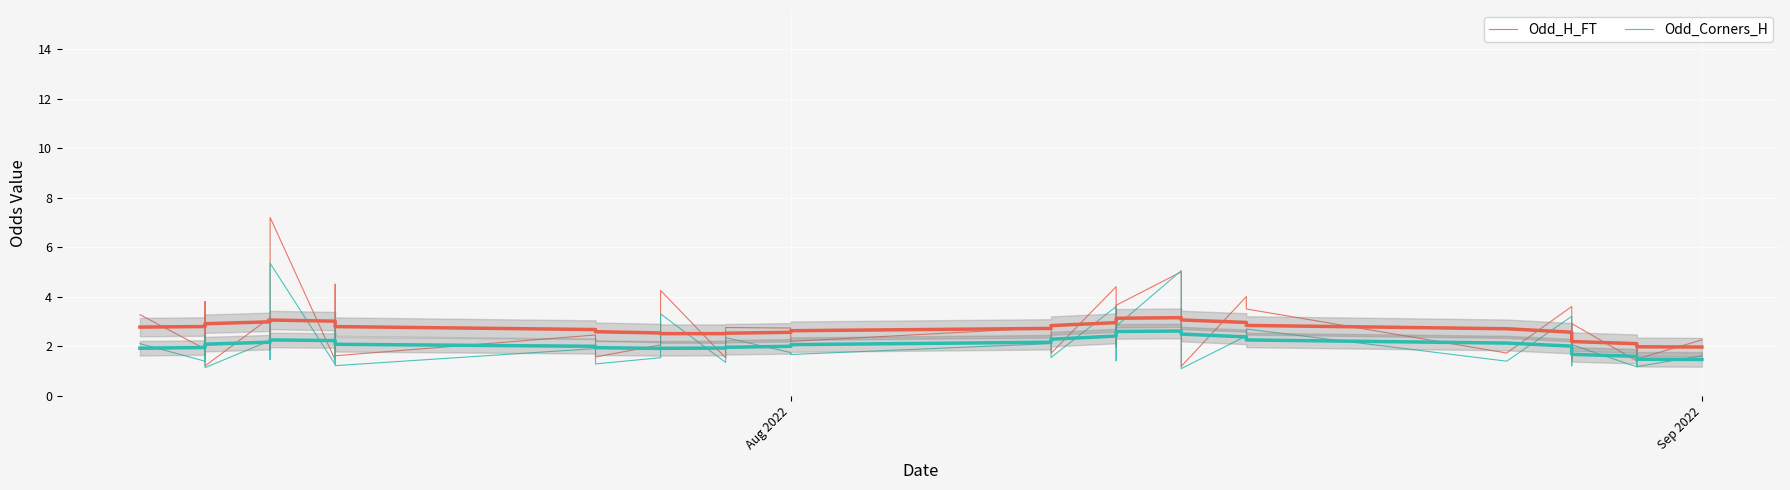

At which label does Odd_H_FT first exceed 2?

Aug 2022